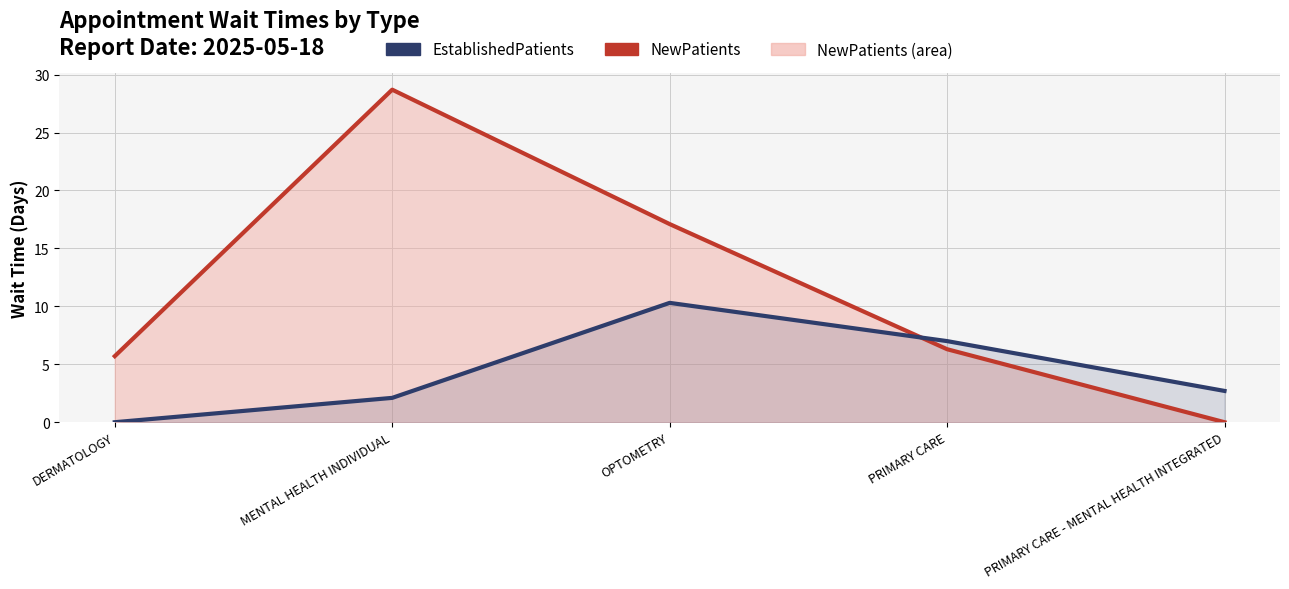

Reading left to right, list all the values displayed in this chart.

NewPatients: 5.7	28.7	17.1	6.3	0.0
EstablishedPatients: 0.0	2.1	10.3	7.0	2.7